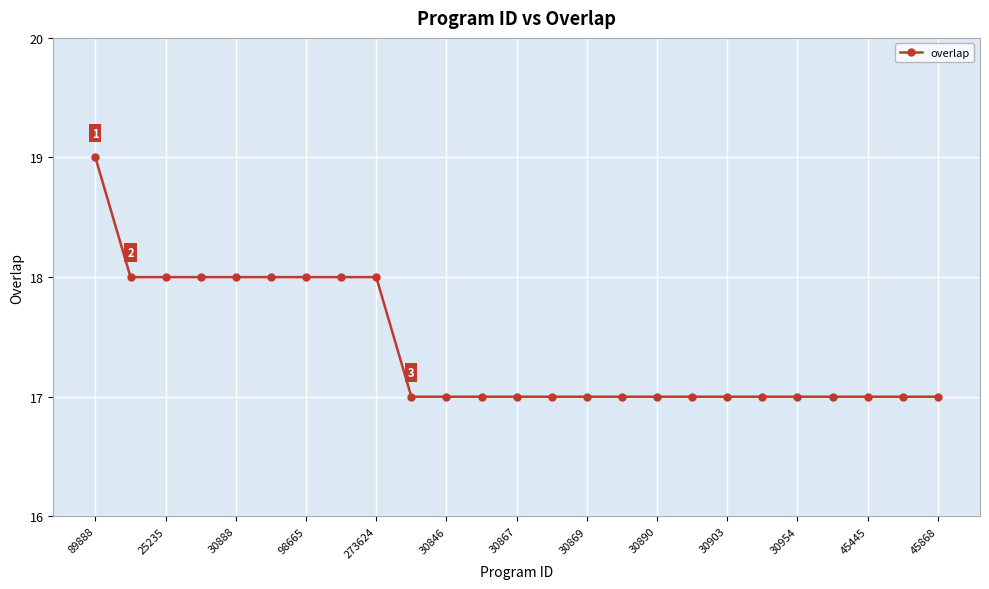

What is the sum of all values?

435